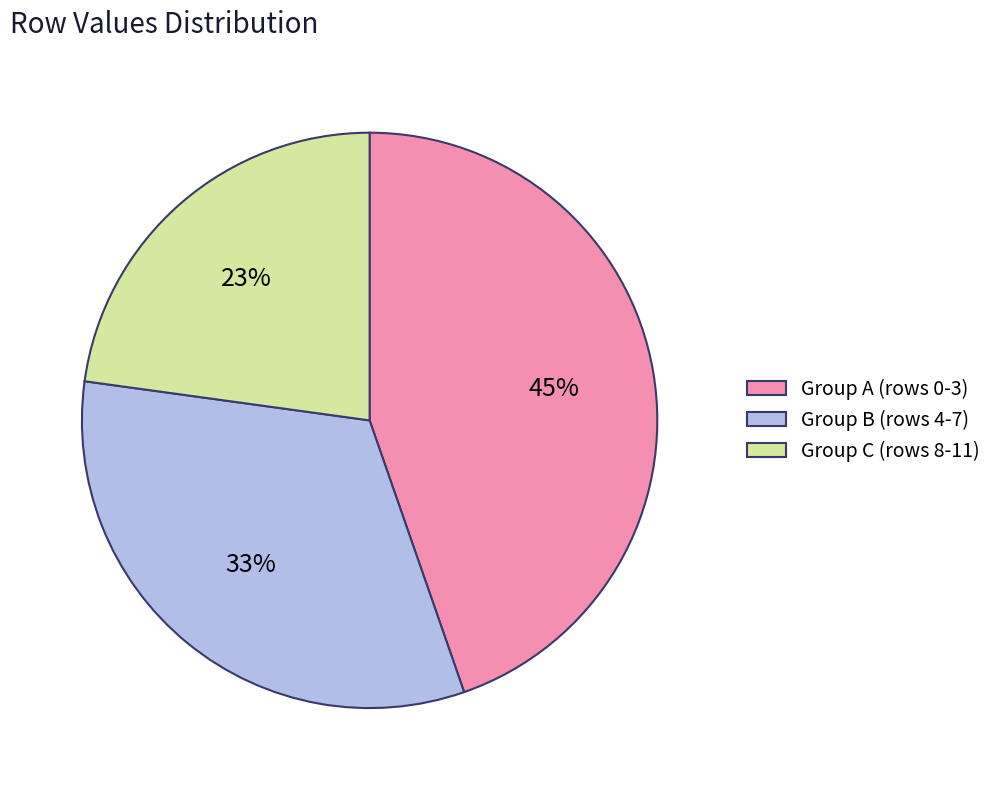

To the nearest percent, what is the difference between the largest and smallest slice percentages?

22%